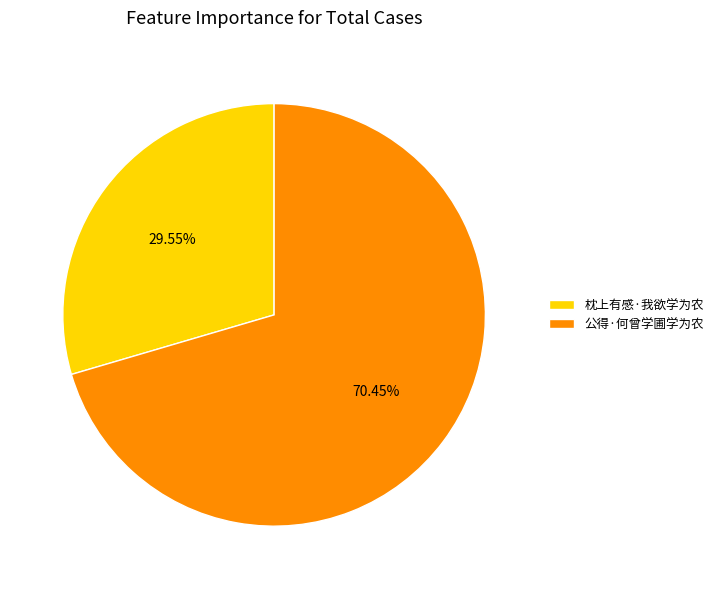

To the nearest percent, what is the difference between the largest and smallest slice percentages?

41%